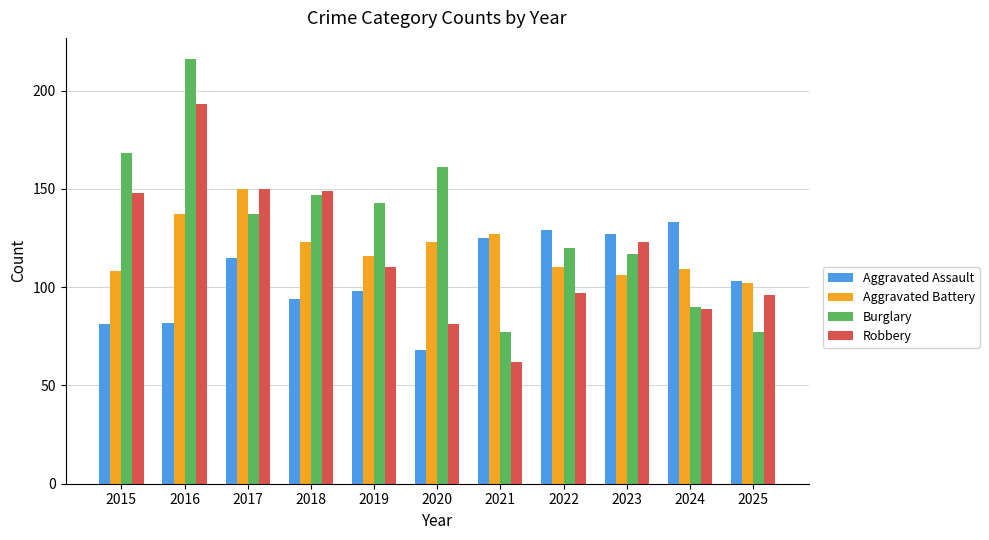

Which series has the widest spread of values?

Burglary